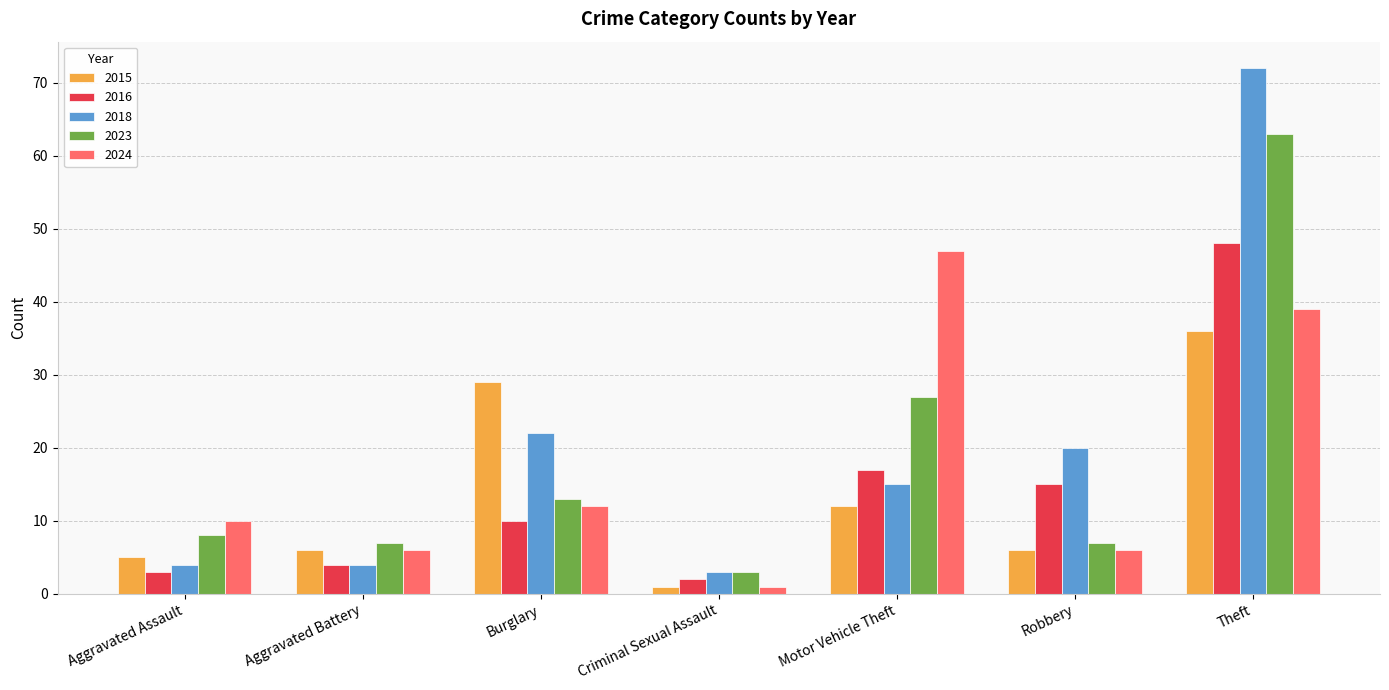

Which series has the largest range (max minus min)?

2018